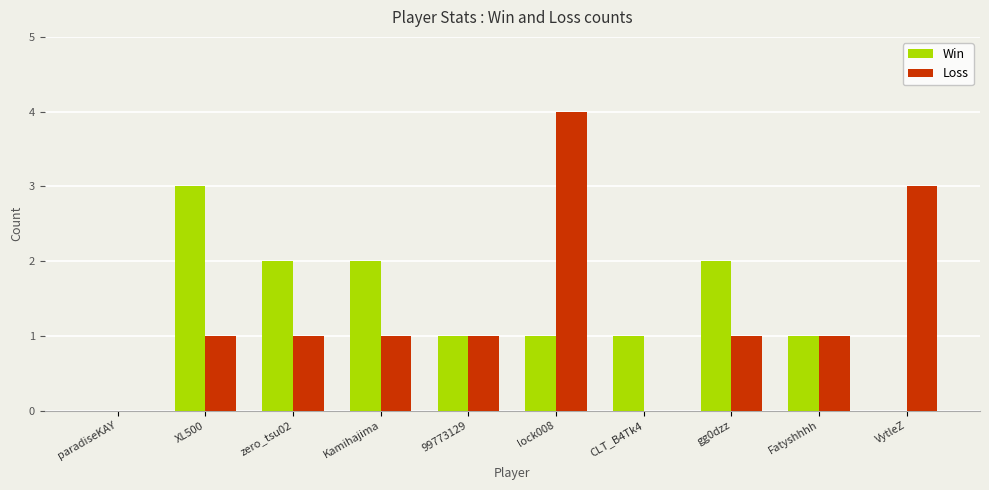

What is the sum of the Win values at 99773129 and Kamihajima?

3